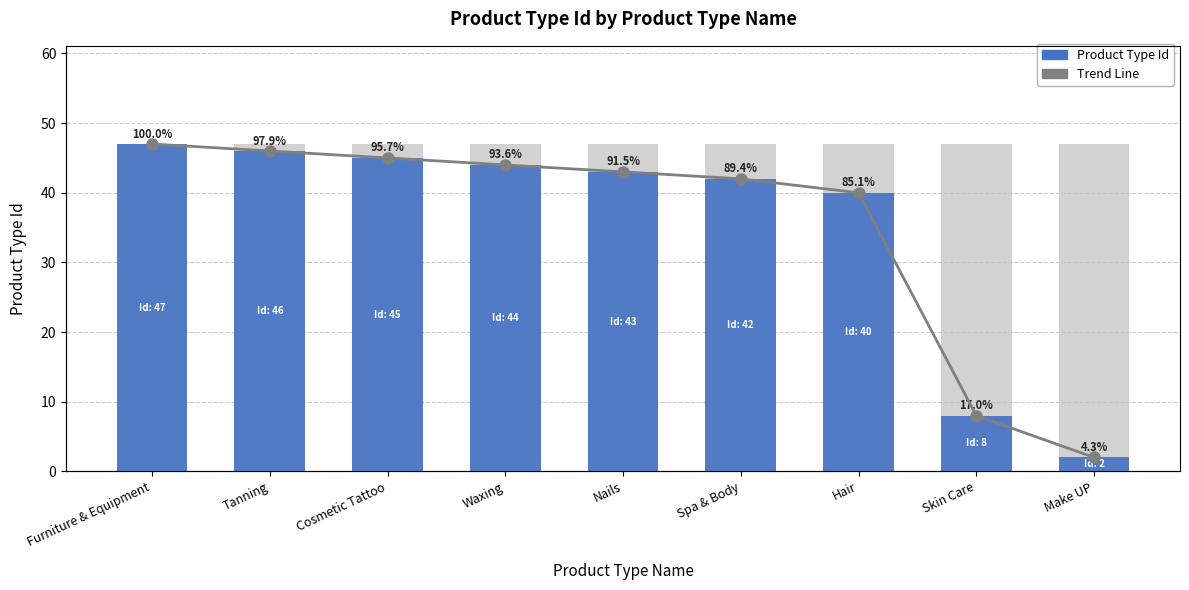

What is the value of the Trend bar at the 4th from the left?

44